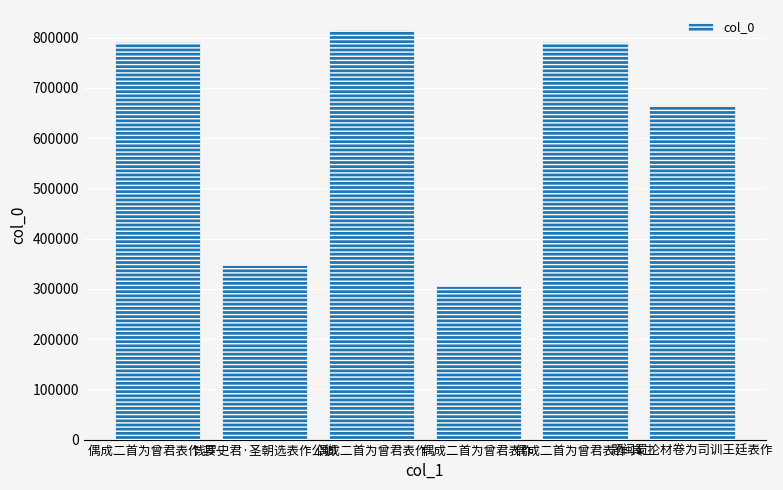

Reading right to left, what are all the values shown in this chart?

664981	790368	304917	814180	346789	790367